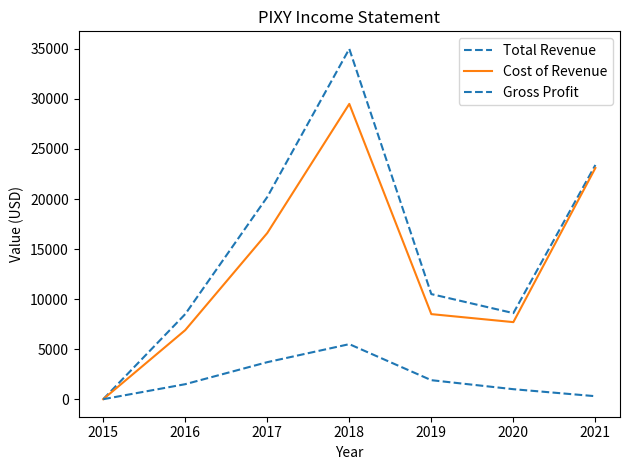

What is the difference between the Gross Profit values at 2019 and 2021?

1600